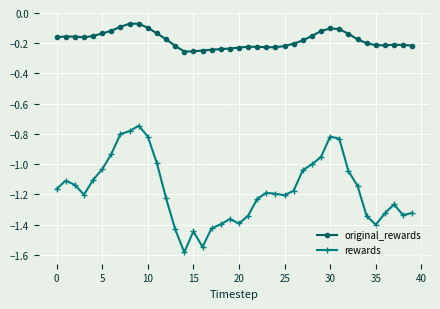

In original_rewards, how many points are lower than both neighbors (excluding endpoints)?

4